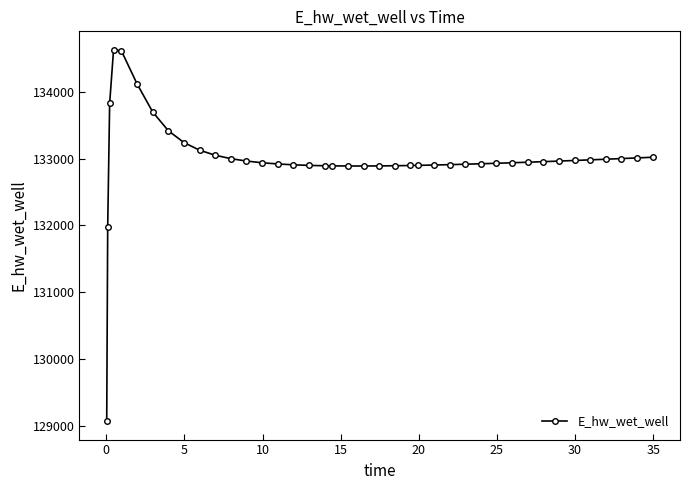

What is the value of the 38th point from the left?

133000.4